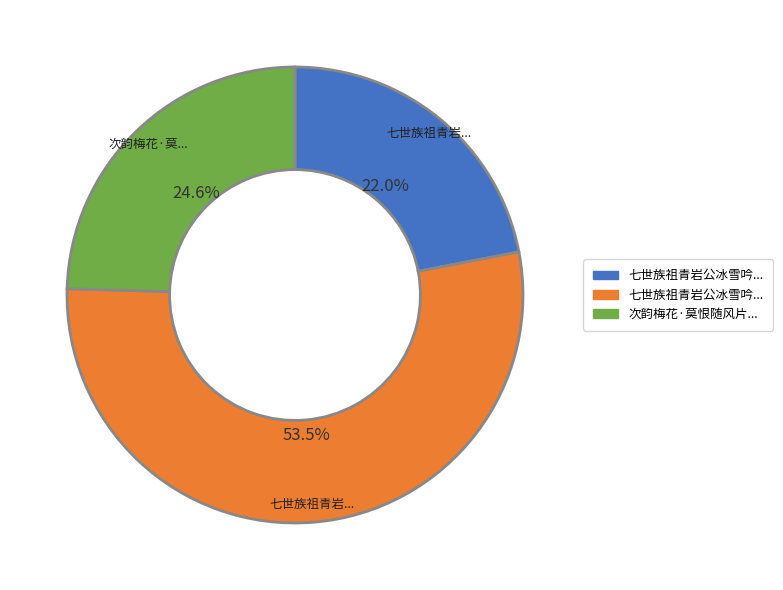

To the nearest percent, what is the difference between the largest and smallest slice percentages?

31%